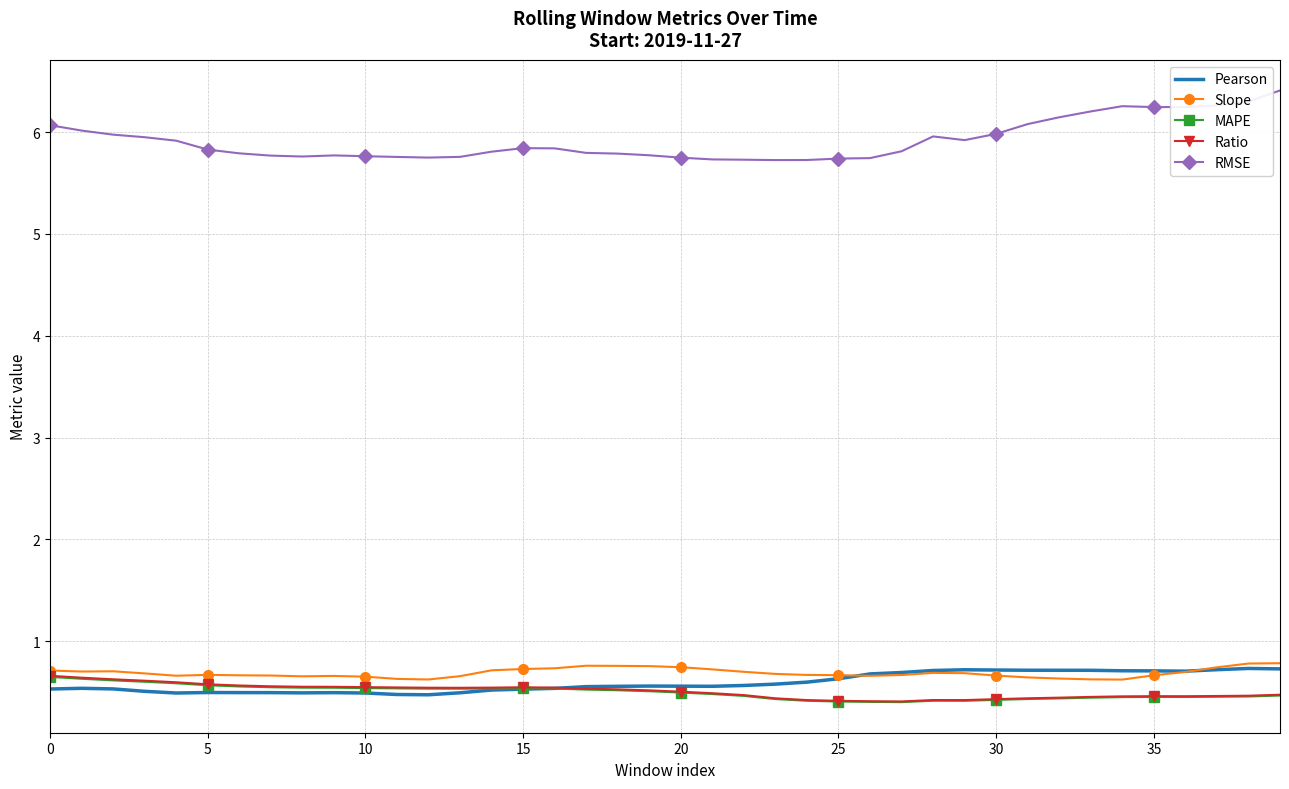

What is the highest value of the Slope series?

0.8